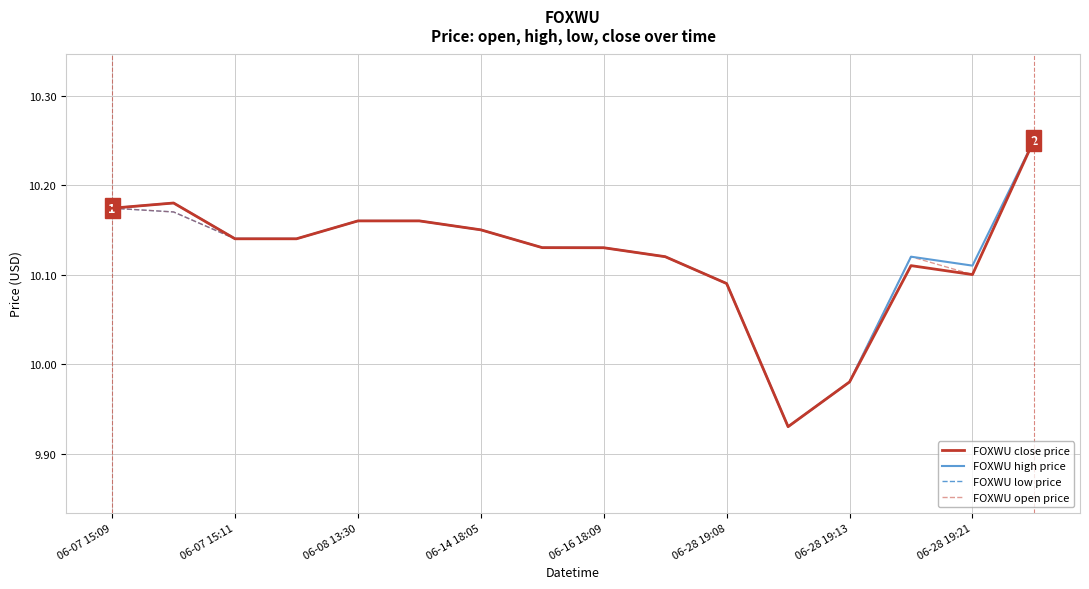

At which label is FOXWU low price closest to 10?

06-28 19:13